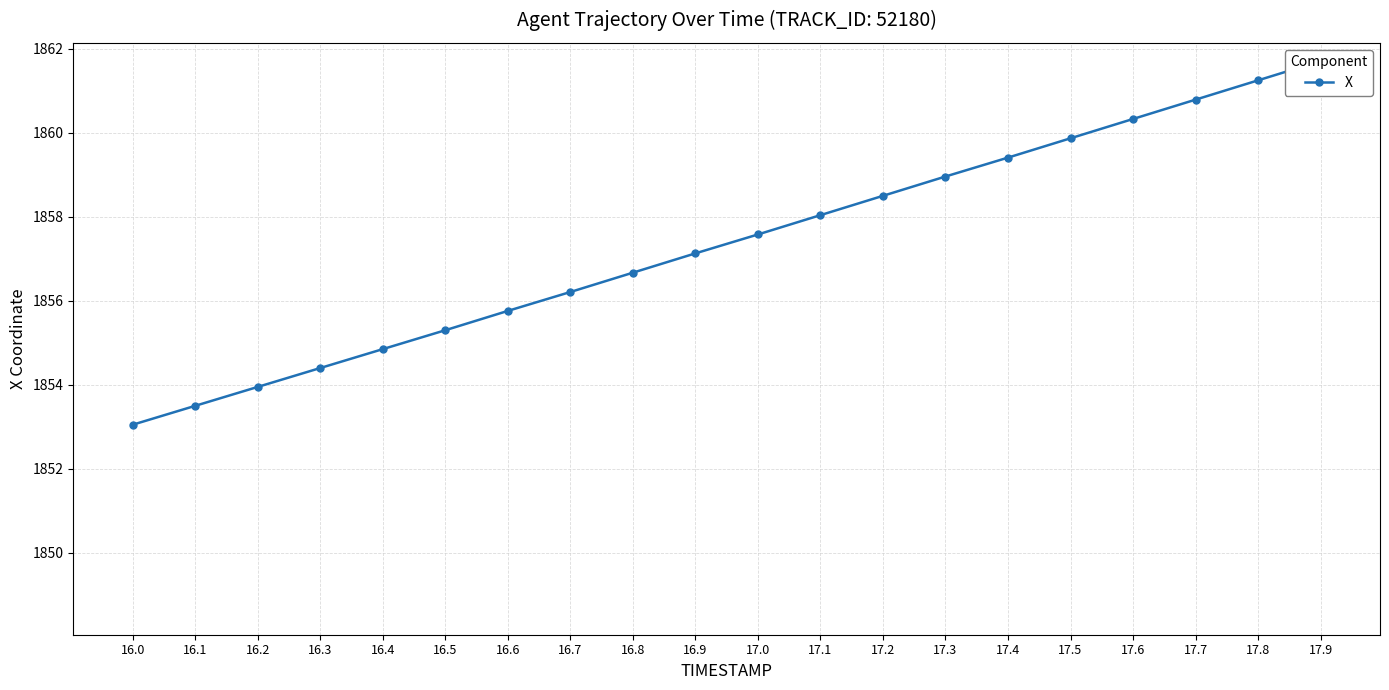

List the labels in order of value, largest first.

17.9, 17.8, 17.7, 17.6, 17.5, 17.4, 17.3, 17.2, 17.1, 17.0, 16.9, 16.8, 16.7, 16.6, 16.5, 16.4, 16.3, 16.2, 16.1, 16.0